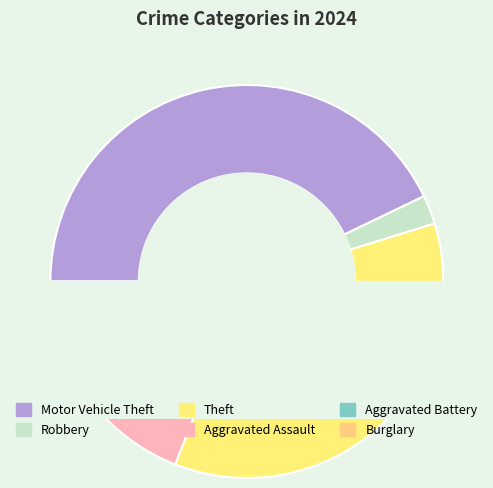

Which slice is the largest?

Motor Vehicle Theft